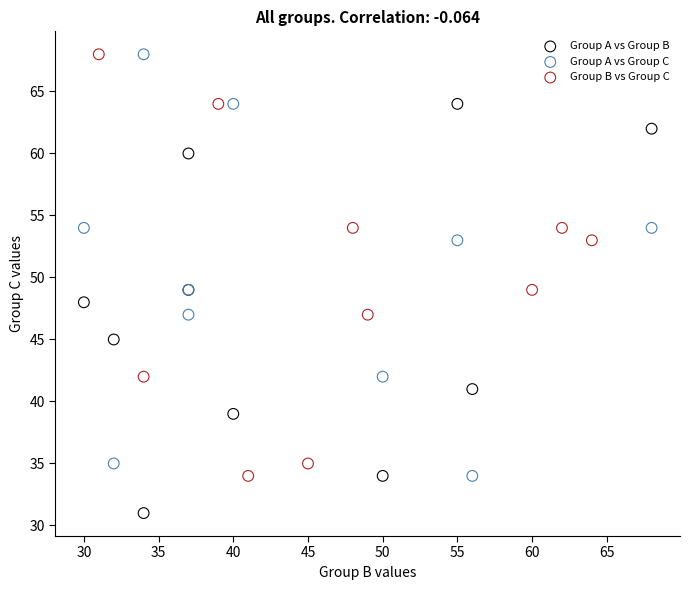

Which series reaches the minimum Y coordinate?

Group A vs Group B